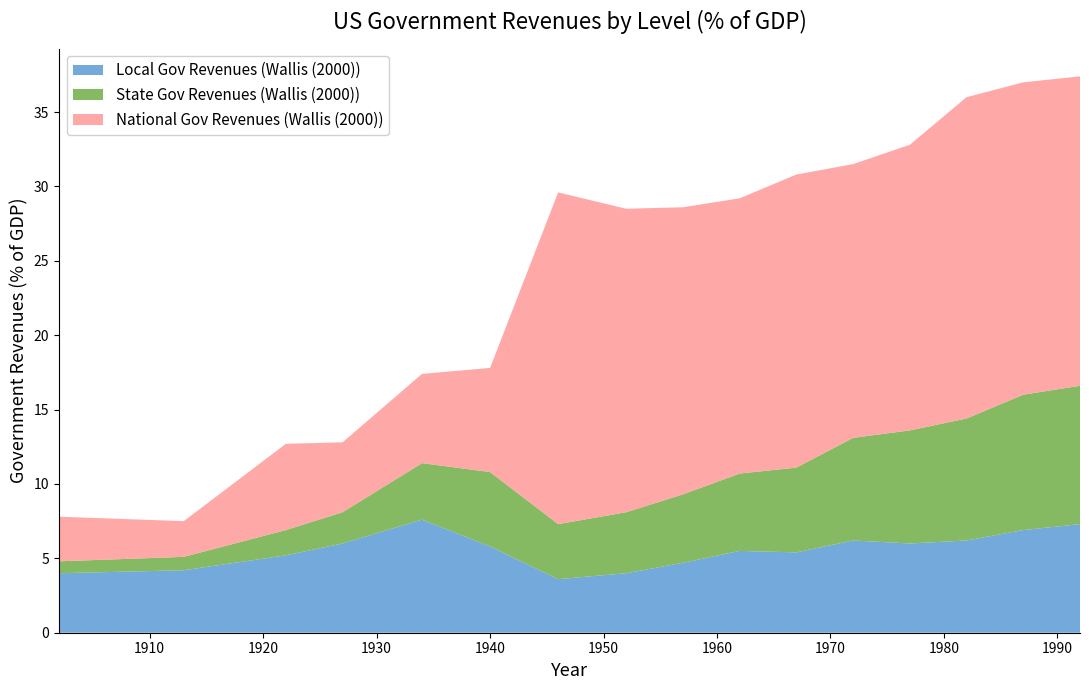

Reading left to right, extract all data points from this chart.

National Gov Revenues (Wallis (2000)): 1902=3.0	1913=2.4	1922=5.8	1927=4.7	1934=6.0	1940=7.0	1946=22.3	1952=20.4	1957=19.3	1962=18.5	1967=19.7	1972=18.4	1977=19.2	1982=21.6	1987=21.0	1992=20.8
State Gov Revenues (Wallis (2000)): 1902=0.8	1913=0.9	1922=1.7	1927=2.1	1934=3.8	1940=5.0	1946=3.7	1952=4.1	1957=4.6	1962=5.2	1967=5.7	1972=6.9	1977=7.6	1982=8.2	1987=9.1	1992=9.3
Local Gov Revenues (Wallis (2000)): 1902=4.0	1913=4.2	1922=5.2	1927=6.0	1934=7.6	1940=5.8	1946=3.6	1952=4.0	1957=4.7	1962=5.5	1967=5.4	1972=6.2	1977=6.0	1982=6.2	1987=6.9	1992=7.3